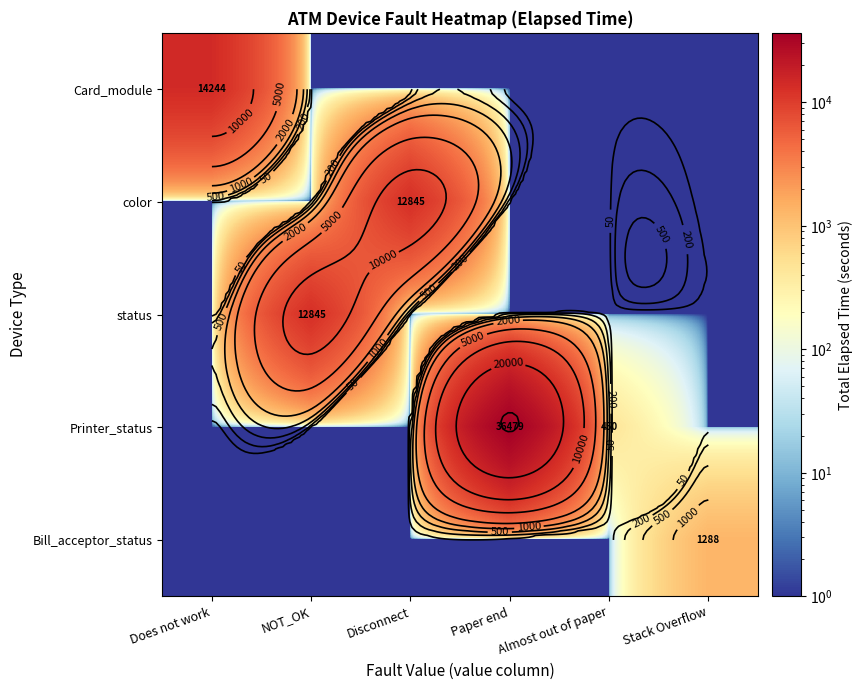

List the series in order of their peak value, highest first.

Printer_status, Card_module, color, status, Bill_acceptor_status